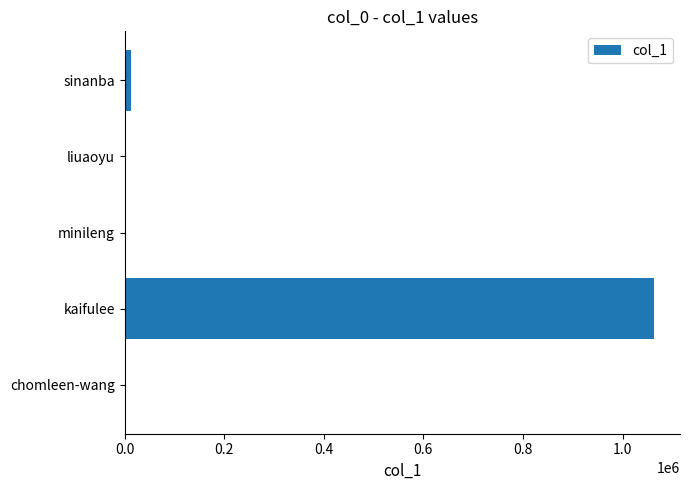

What is the maximum value shown in the chart?

1062318